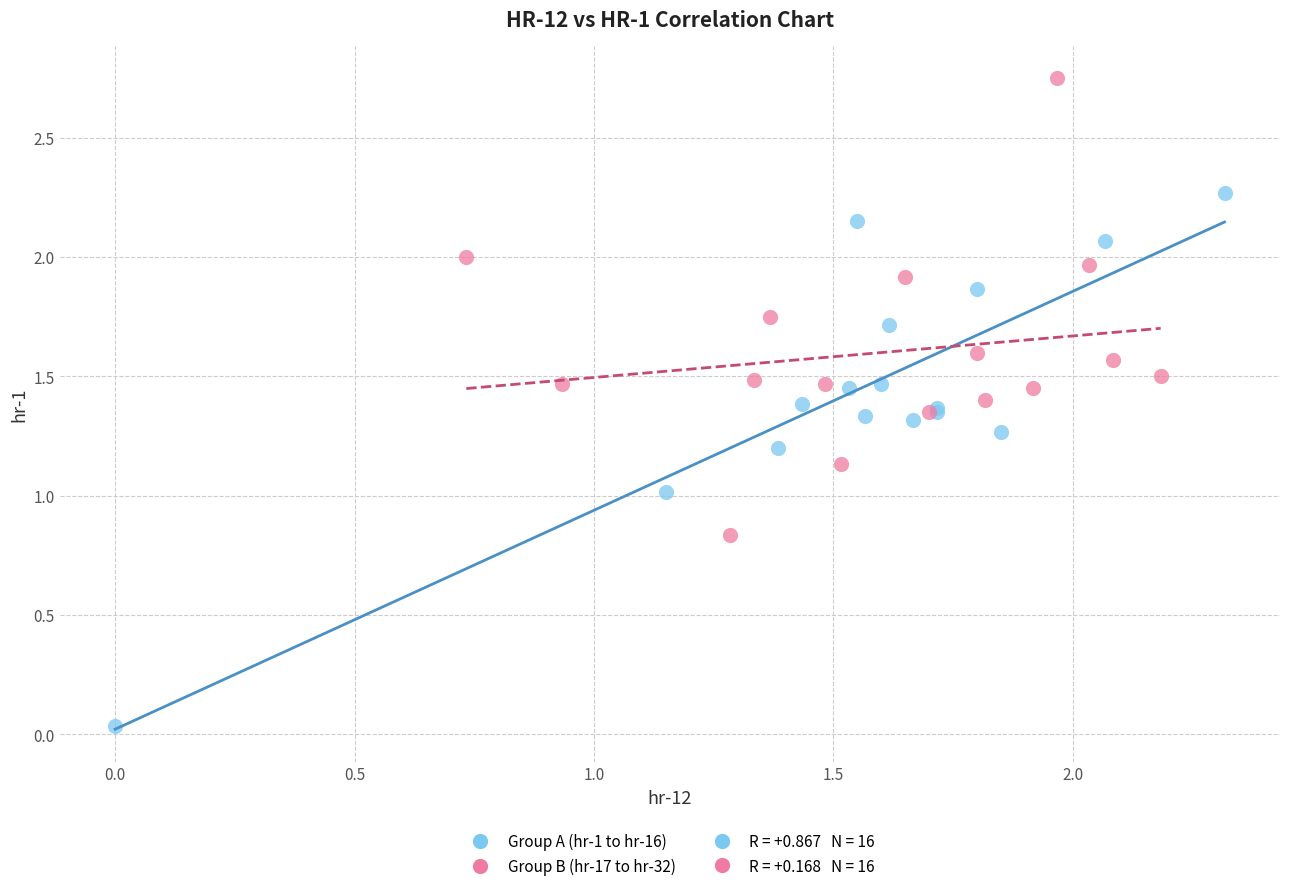

Which series reaches the maximum Y coordinate?

Group B (hr-17 to hr-32)